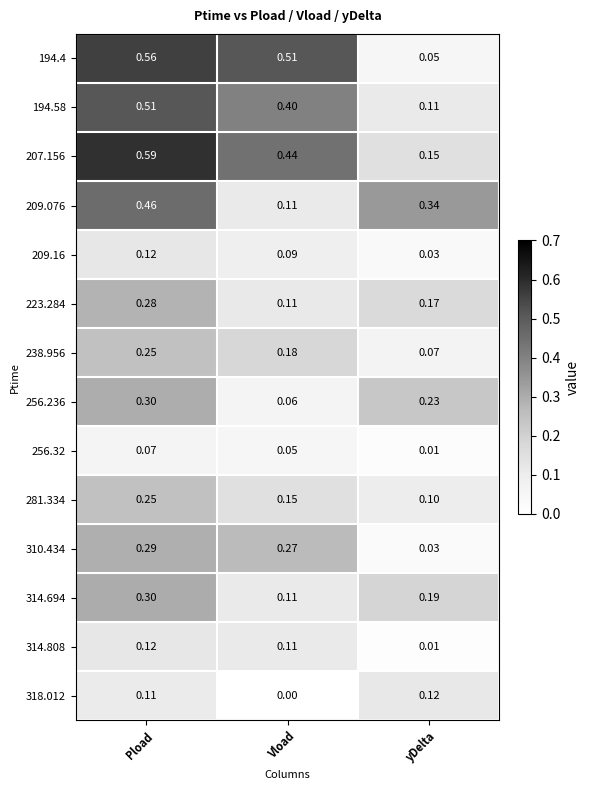

Between Pload and yDelta, which series saw the biggest shift?

194.4